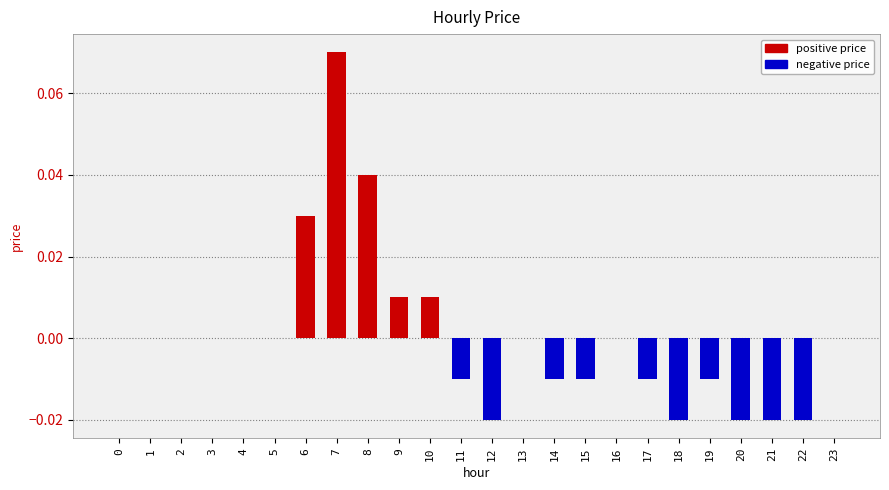

Between 11 and 9, which is larger?

9